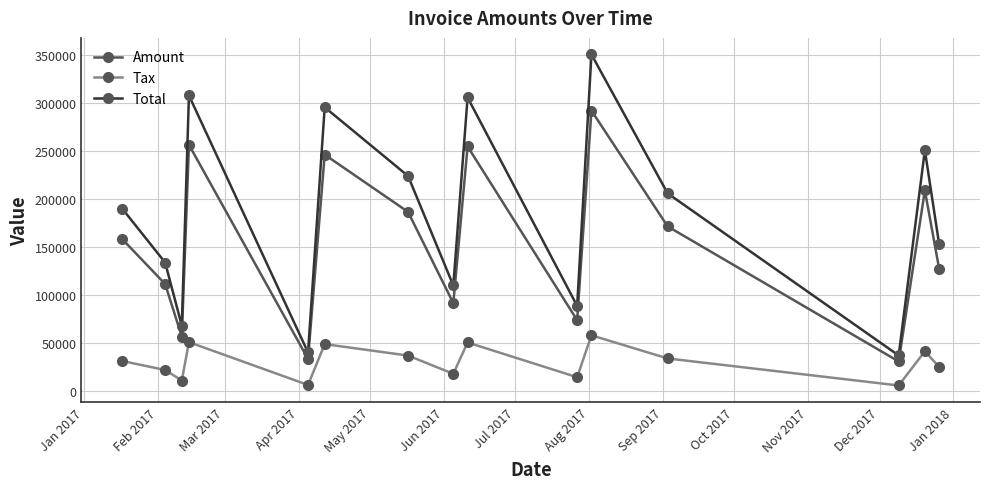

What is the difference between the second highest and minimum values in the Total series?

270060.2